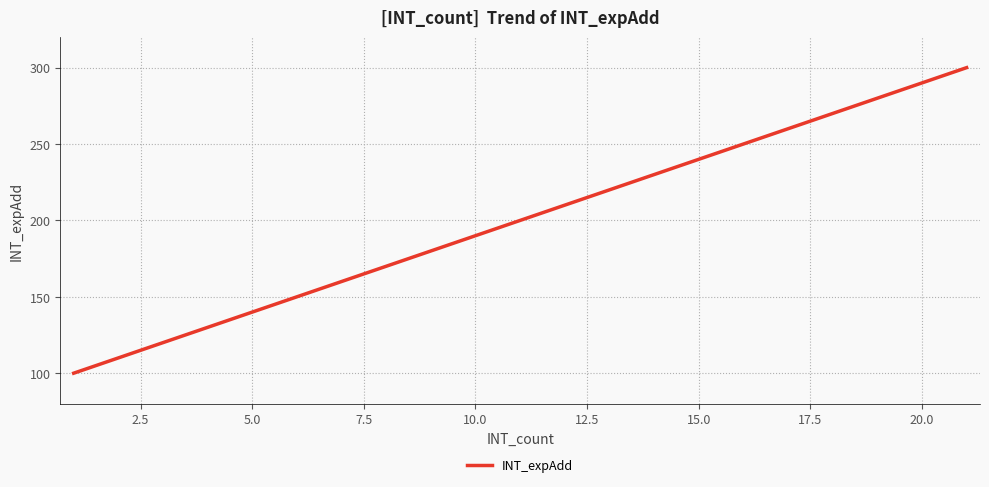

What is the smallest value displayed?

100